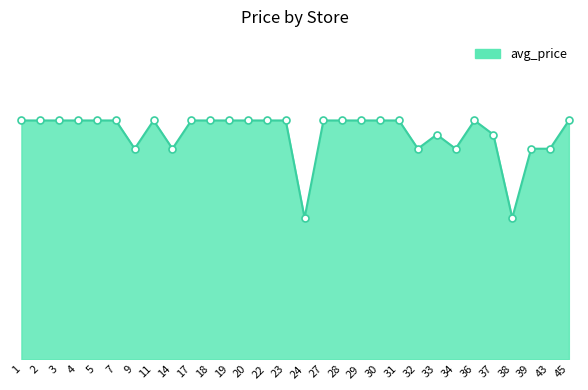

Does the chart have visible grid lines?

No